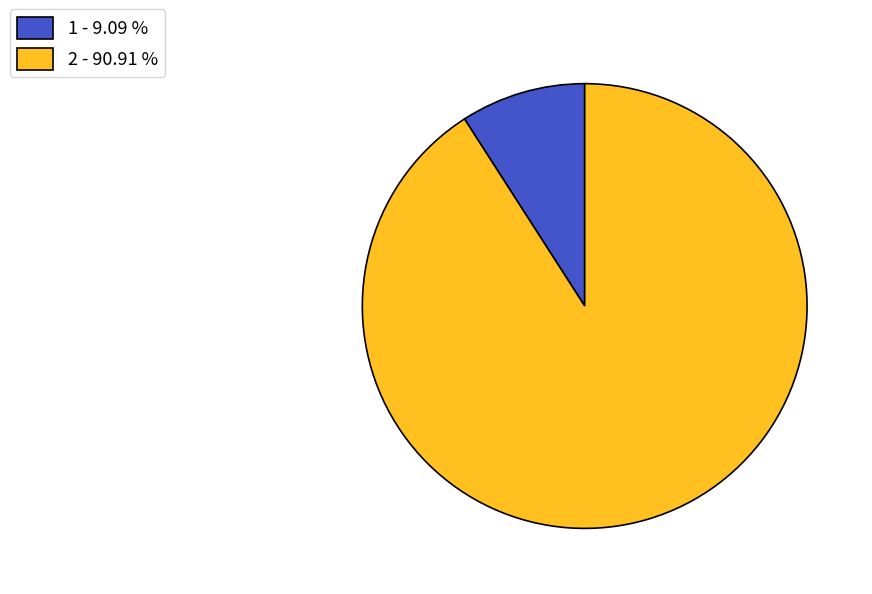

Which category has the biggest portion of the pie?

2